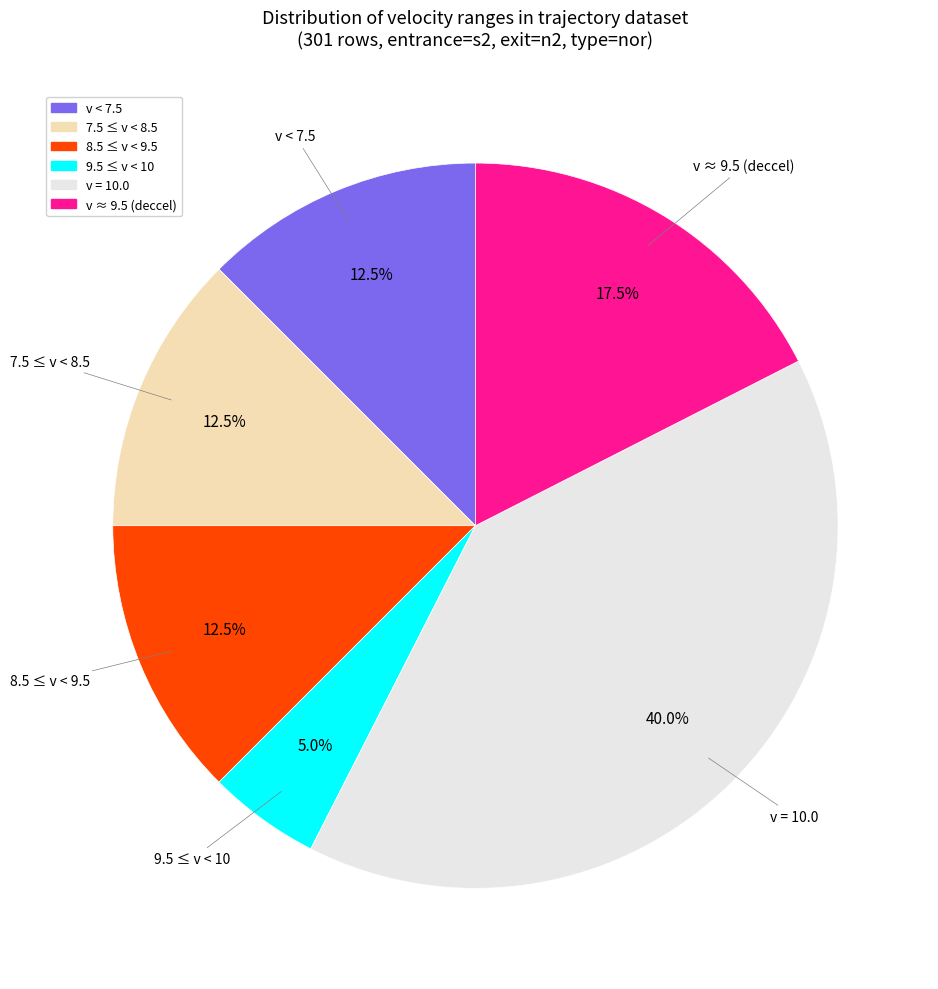

Does any single category account for the majority?

No